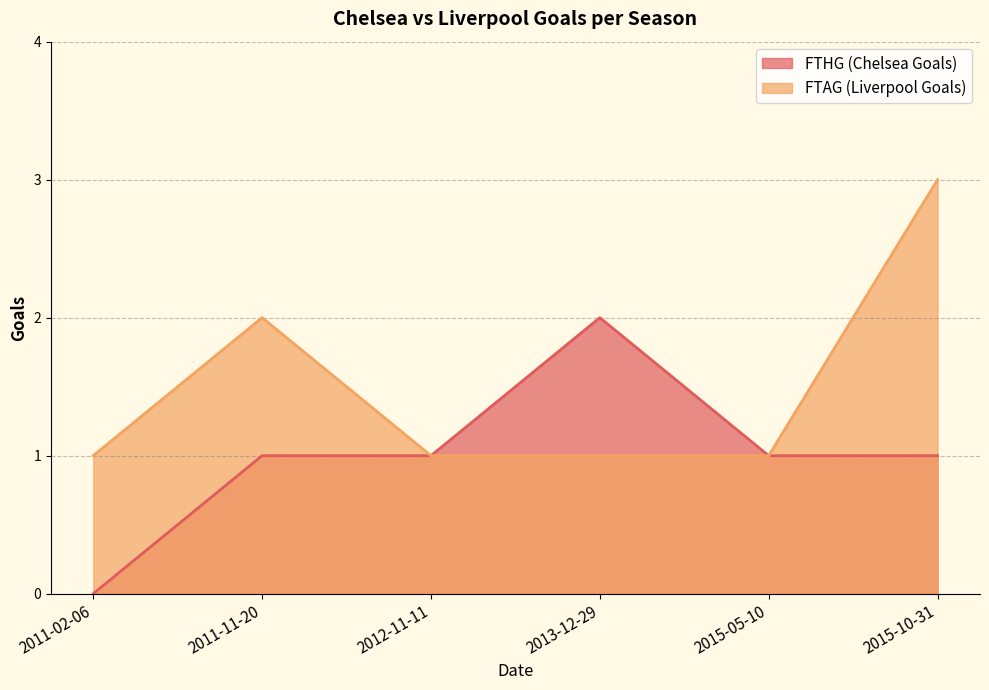

What is the total value across all series at 2013-12-29?

3